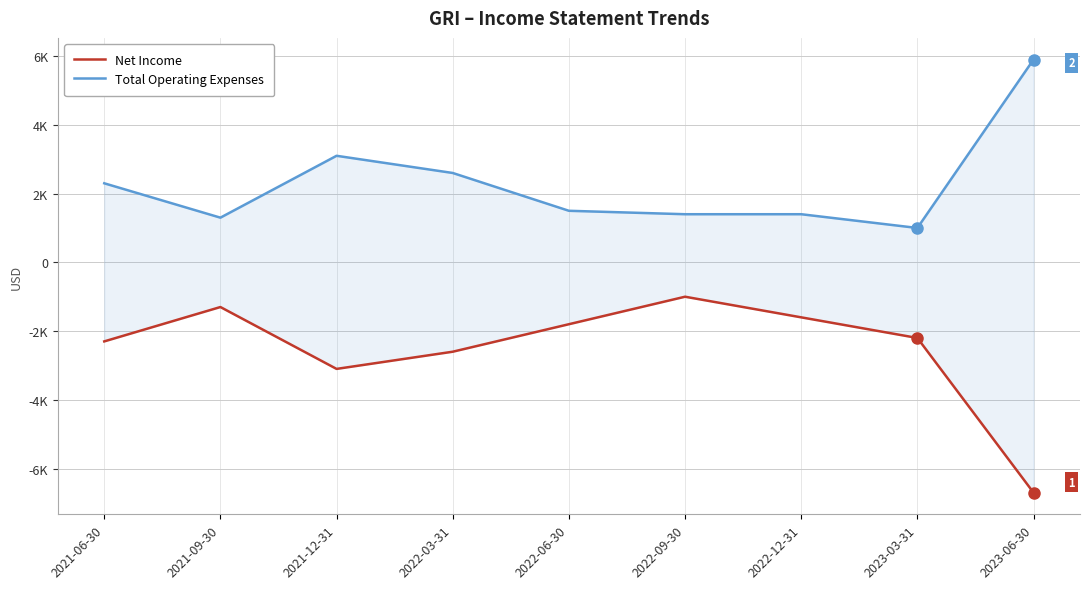

What is the maximum value for Net Income?

-1000